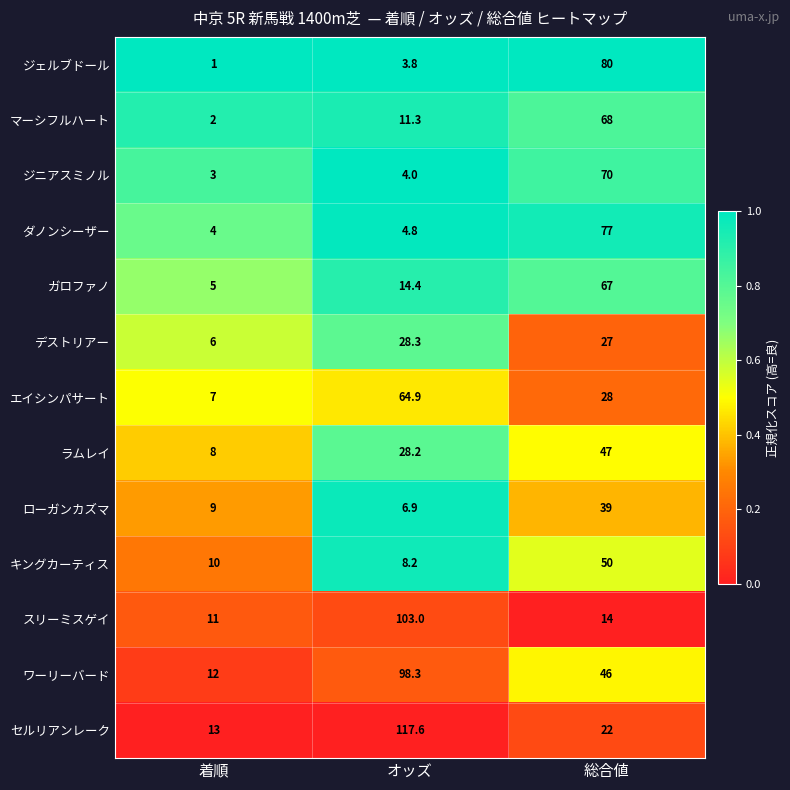

What is the difference between the highest and lowest values at 総合値?

66.0